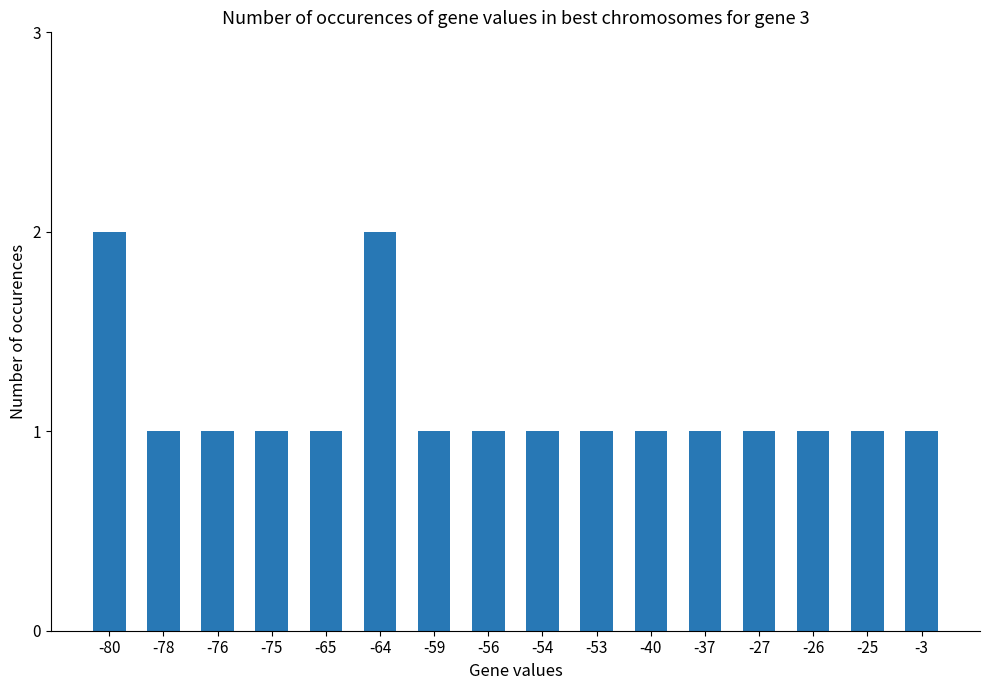

True or false: the data shows 0 at -27.

False